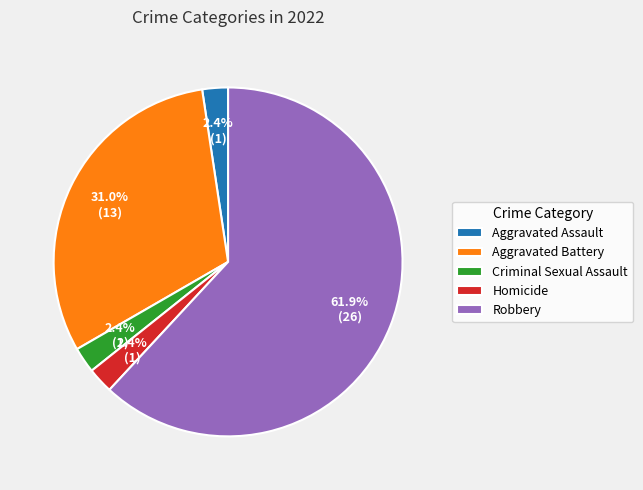

To the nearest percent, what percentage of the pie is Aggravated Assault?

2%